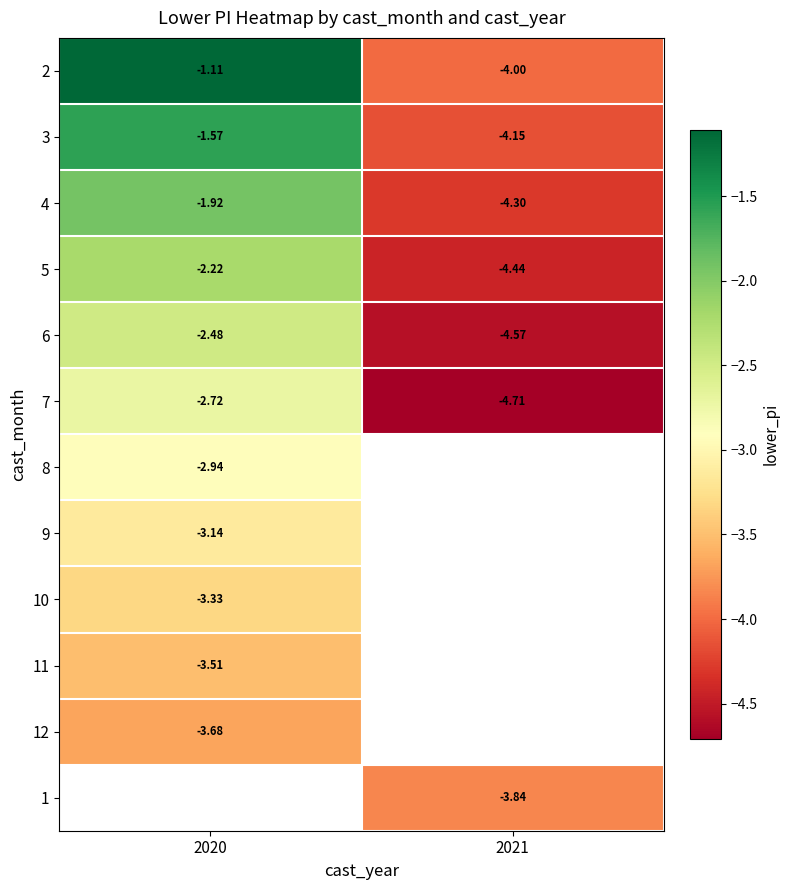

Is the value of 4 at 2020 greater than the value of 9 at 2020?

Yes